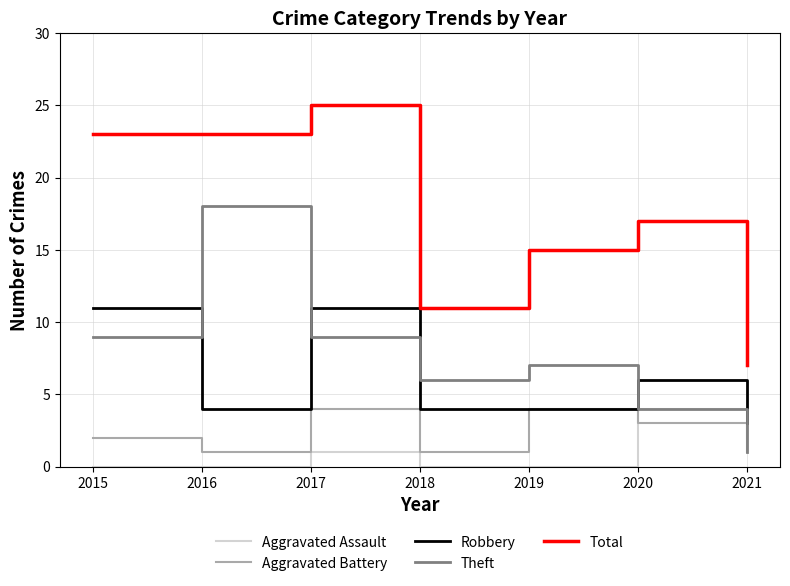

Reading left to right, list all the values displayed in this chart.

Aggravated Assault: 0	0	1	0	0	4	2
Aggravated Battery: 2	1	4	1	4	3	1
Robbery: 11	4	11	4	4	6	3
Theft: 9	18	9	6	7	4	1
Total: 23	23	25	11	15	17	7